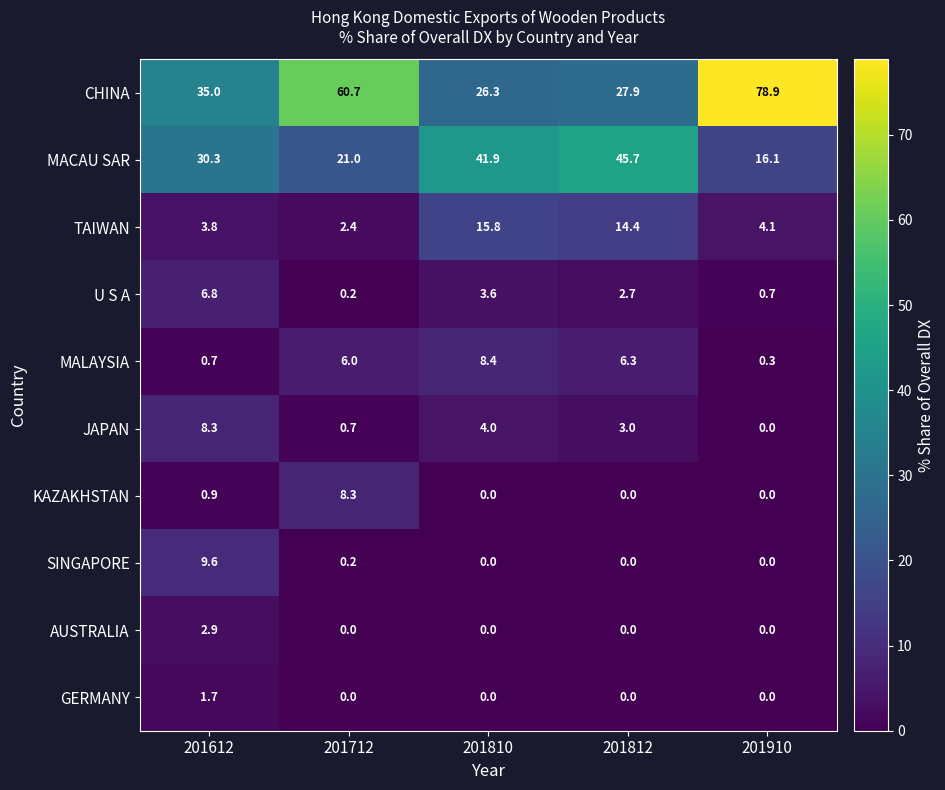

List the labels in order of CHINA value, largest first.

201910, 201712, 201612, 201812, 201810